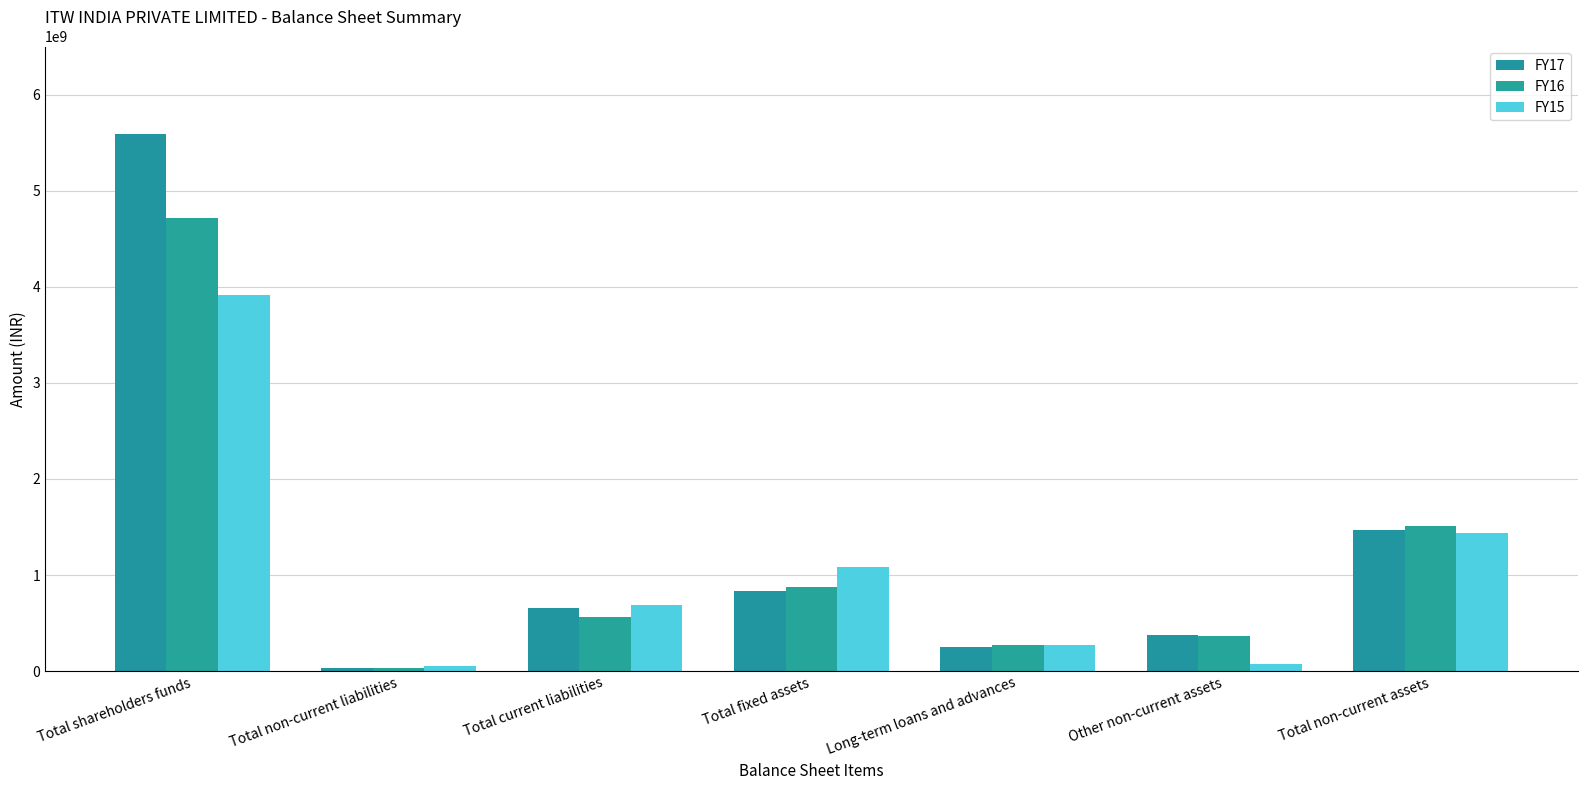

What is the difference between the highest and lowest values at Other non-current assets?

292771000